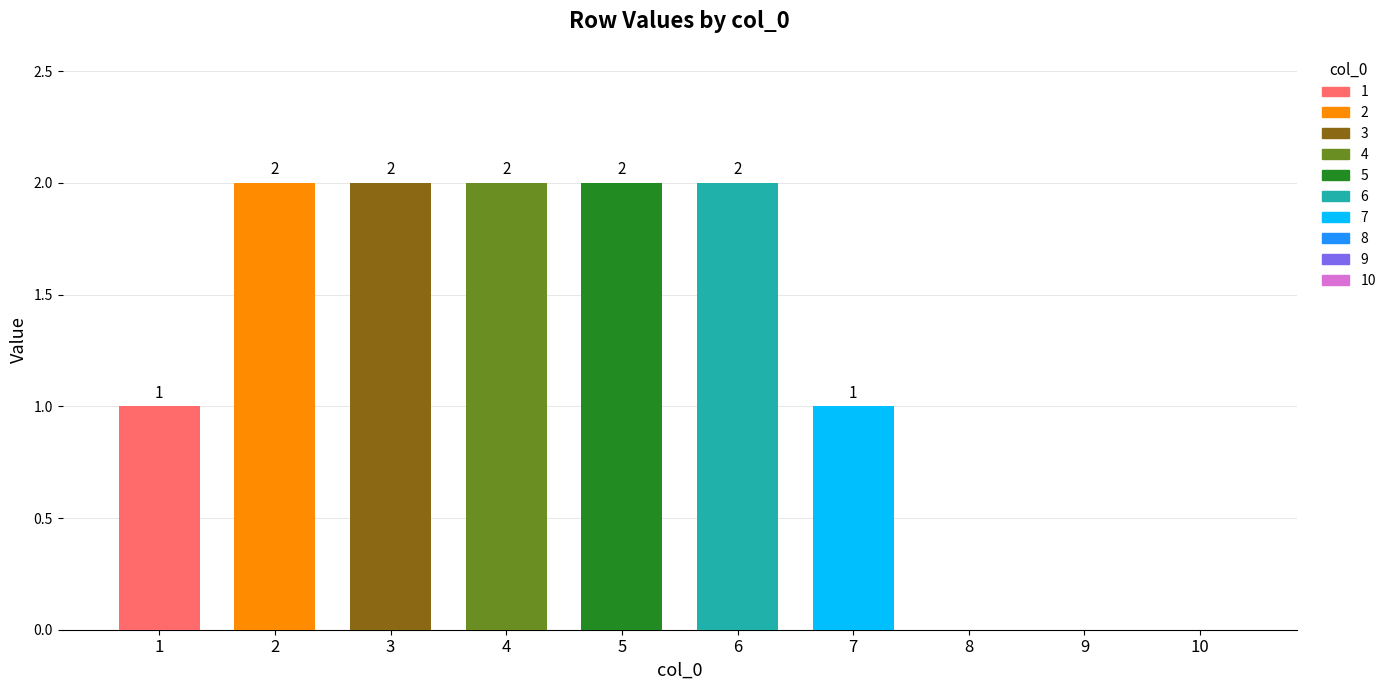

How many values are between 0 and 2?

10